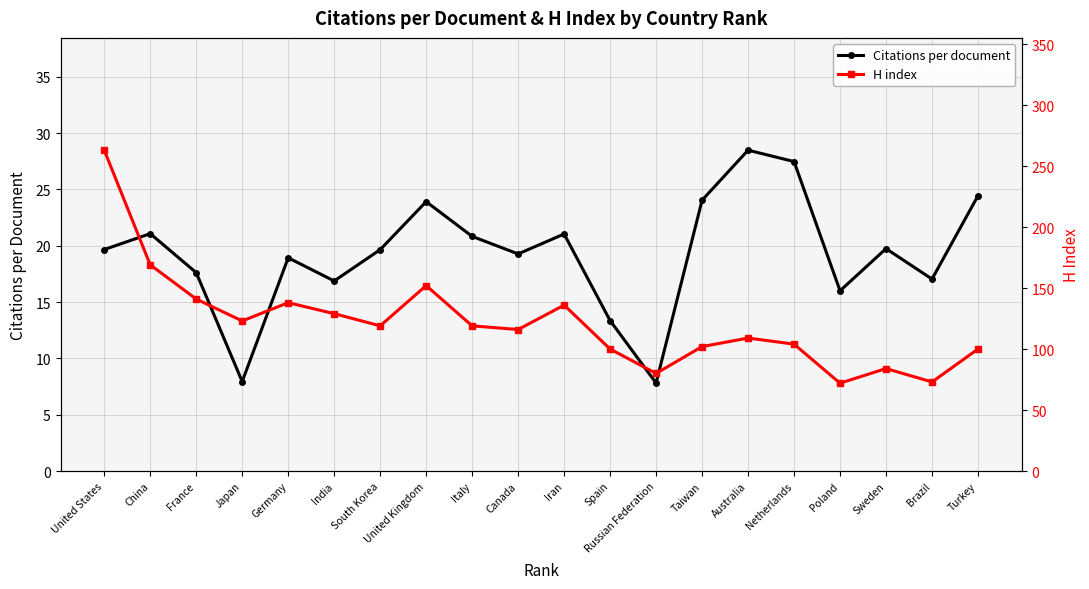

What position from the right is Spain?

9